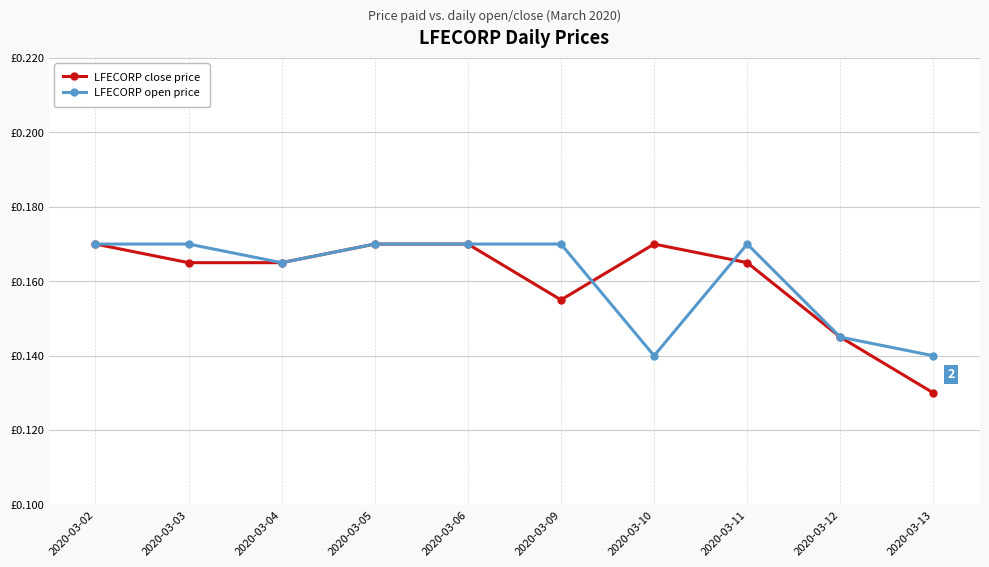

What are all the series names shown in the legend?

LFECORP close price, LFECORP open price